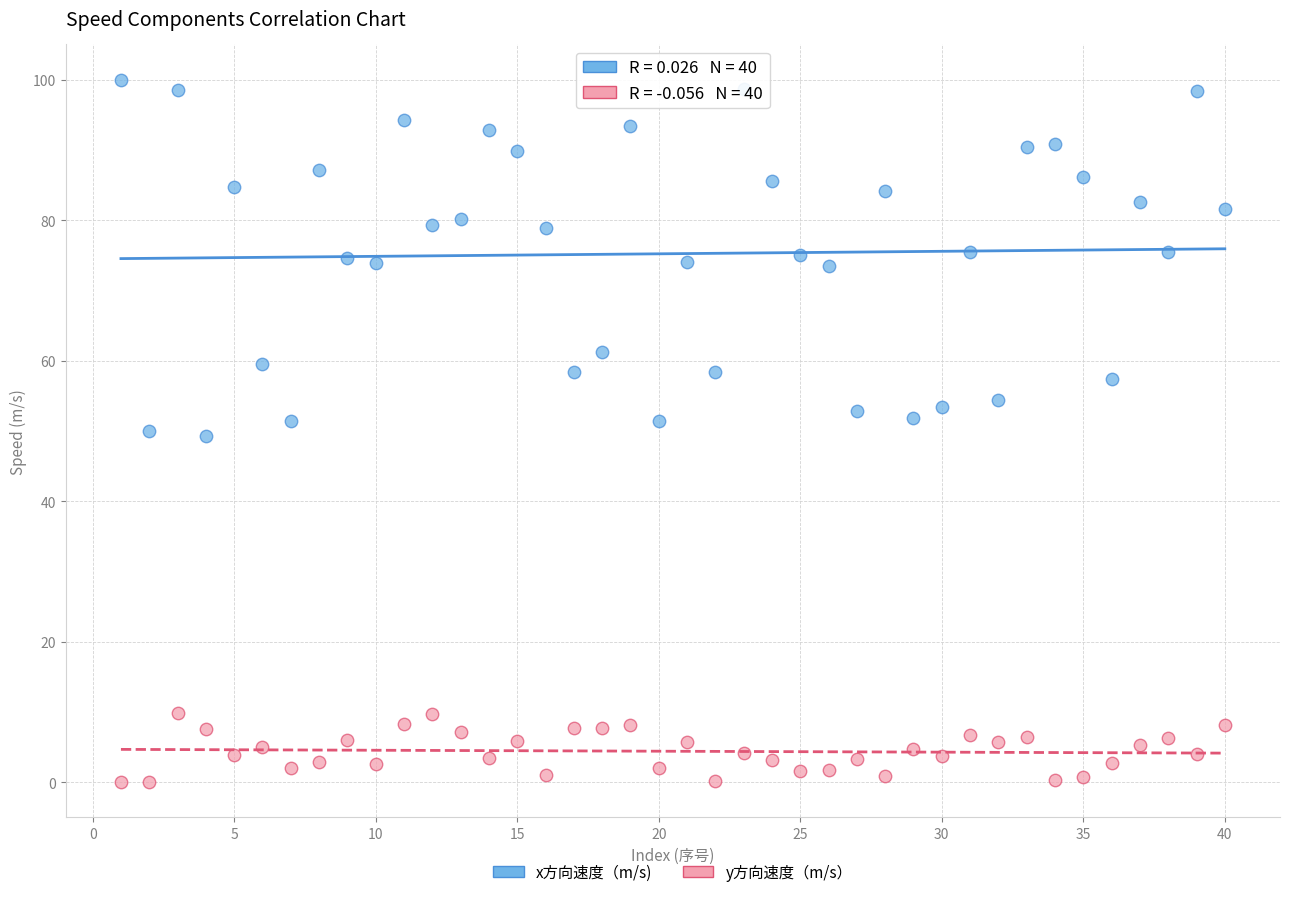

Which series contains the highest Y value?

x方向速度（m/s)